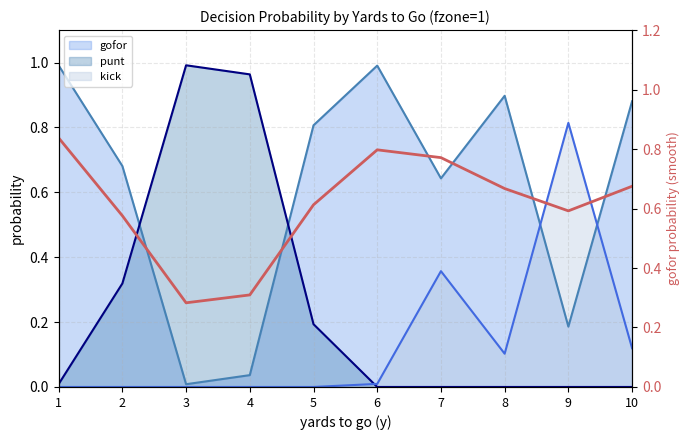

Rank the categories by value from highest to lowest.

1, 6, 7, 10, 8, 5, 9, 2, 4, 3